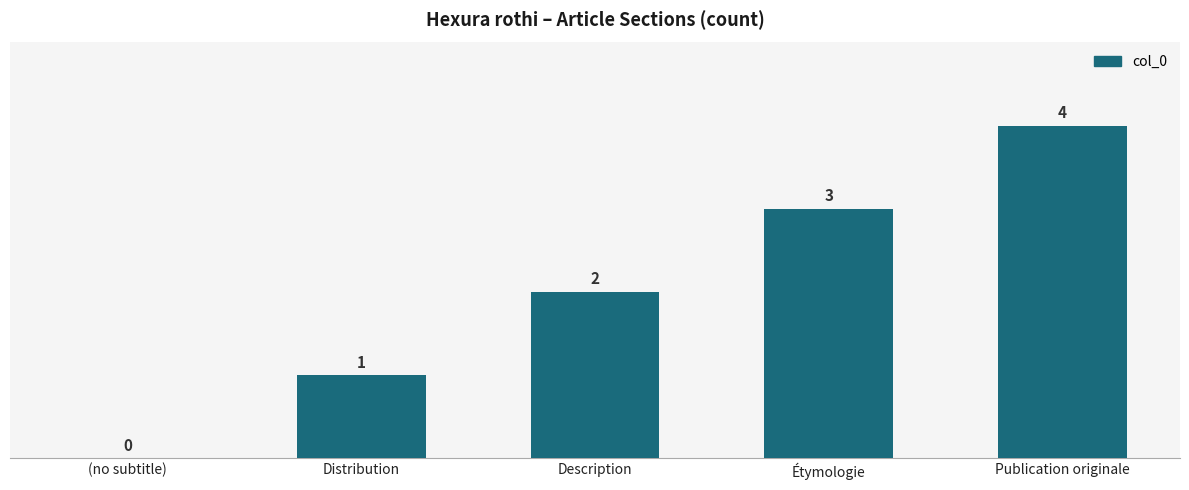

The chart shows a value of 3 at Étymologie. True or false?

True